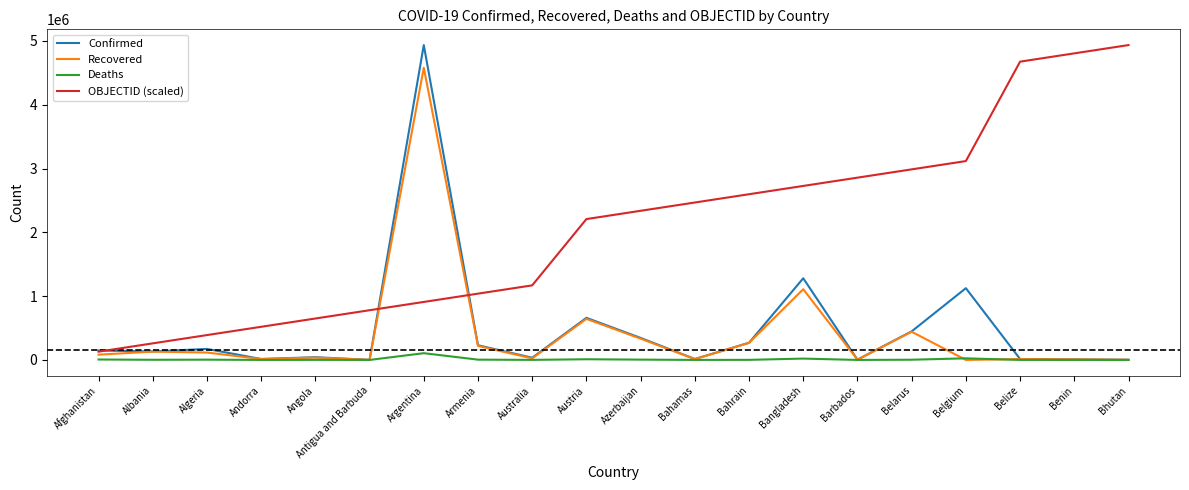

True or false: Deaths and OBJECTID (scaled) intersect in this chart.

False